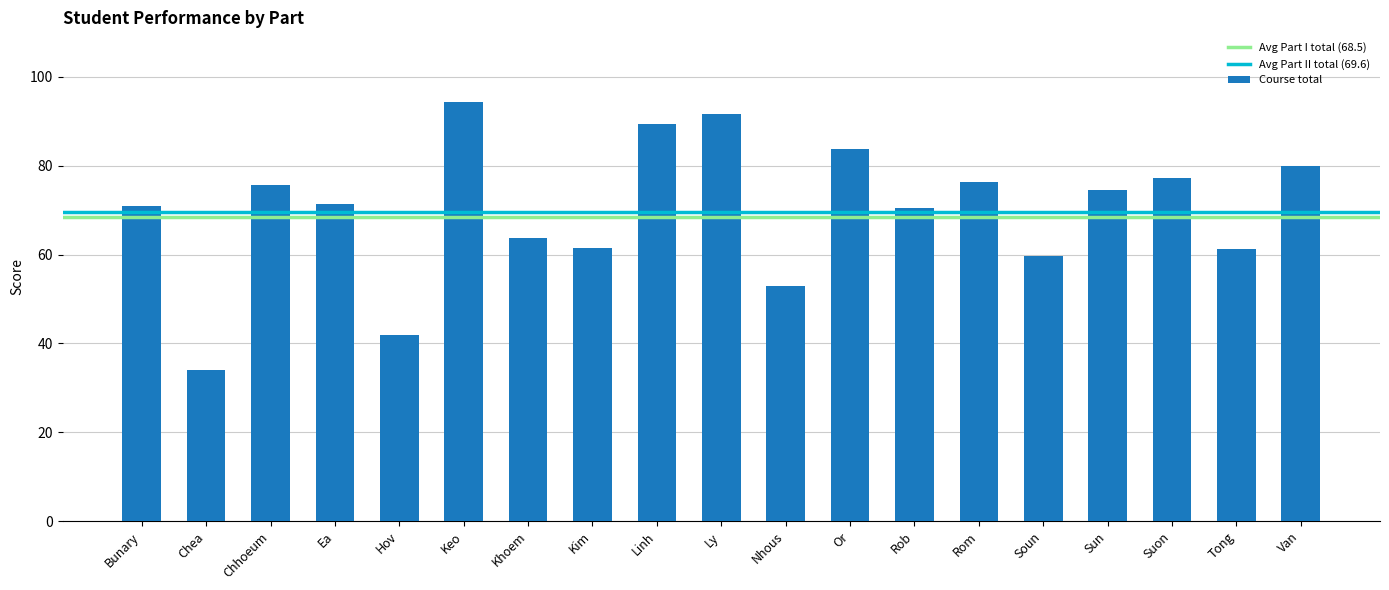

Which category has the lowest value across all series?

Chea